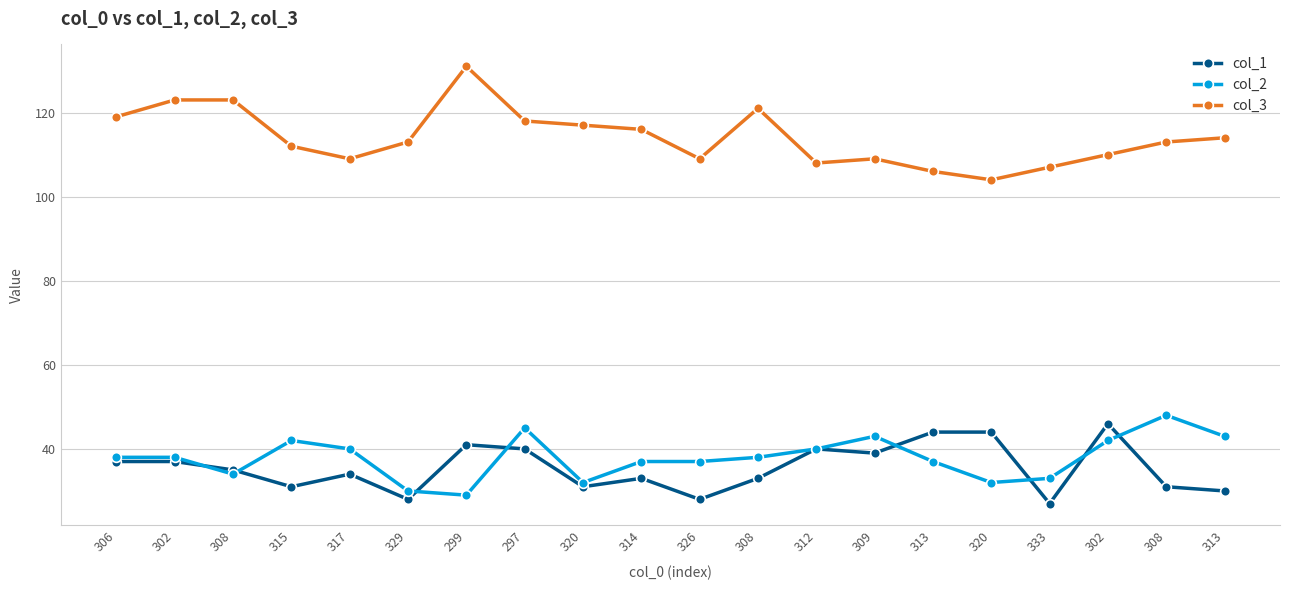

How many categories are shown in the chart?

20